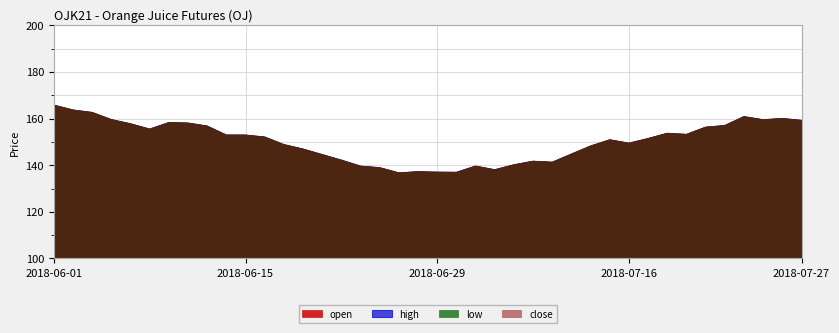

Reading left to right, transcribe all the data shown in this chart.

open: 2018-06-01=165.8	2018-06-04=163.7	2018-06-05=162.6	2018-06-06=159.6	2018-06-07=157.8	2018-06-08=155.5	2018-06-11=158.3	2018-06-12=158.1	2018-06-13=156.8	2018-06-14=152.9	2018-06-15=152.9	2018-06-18=152.1	2018-06-19=148.9	2018-06-20=146.9	2018-06-21=144.6	2018-06-22=142.2	2018-06-25=139.6	2018-06-26=138.9	2018-06-27=136.7	2018-06-28=137.2	2018-06-29=137.0	2018-07-02=136.9	2018-07-03=139.6	2018-07-05=138.1	2018-07-06=140.2	2018-07-09=141.7	2018-07-10=141.3	2018-07-11=144.8	2018-07-12=148.2	2018-07-13=150.9	2018-07-16=149.5	2018-07-17=151.5	2018-07-18=153.7	2018-07-19=153.2	2018-07-20=156.3	2018-07-23=157.0	2018-07-24=160.8	2018-07-25=159.5	2018-07-26=160.1	2018-07-27=159.2
high: 2018-06-01=165.8	2018-06-04=163.7	2018-06-05=162.6	2018-06-06=159.6	2018-06-07=157.8	2018-06-08=155.5	2018-06-11=158.3	2018-06-12=158.1	2018-06-13=156.8	2018-06-14=152.9	2018-06-15=152.9	2018-06-18=152.1	2018-06-19=148.9	2018-06-20=146.9	2018-06-21=144.6	2018-06-22=142.2	2018-06-25=139.6	2018-06-26=138.9	2018-06-27=136.7	2018-06-28=137.2	2018-06-29=137.0	2018-07-02=136.9	2018-07-03=139.6	2018-07-05=138.1	2018-07-06=140.2	2018-07-09=141.7	2018-07-10=141.3	2018-07-11=144.8	2018-07-12=148.2	2018-07-13=150.9	2018-07-16=149.5	2018-07-17=151.5	2018-07-18=153.7	2018-07-19=153.2	2018-07-20=156.3	2018-07-23=157.0	2018-07-24=160.8	2018-07-25=159.5	2018-07-26=160.1	2018-07-27=159.2
low: 2018-06-01=165.8	2018-06-04=163.7	2018-06-05=162.6	2018-06-06=159.6	2018-06-07=157.8	2018-06-08=155.5	2018-06-11=158.3	2018-06-12=158.1	2018-06-13=156.8	2018-06-14=152.9	2018-06-15=152.9	2018-06-18=152.1	2018-06-19=148.9	2018-06-20=146.9	2018-06-21=144.6	2018-06-22=142.2	2018-06-25=139.6	2018-06-26=138.9	2018-06-27=136.7	2018-06-28=137.2	2018-06-29=137.0	2018-07-02=136.9	2018-07-03=139.6	2018-07-05=138.1	2018-07-06=140.2	2018-07-09=141.7	2018-07-10=141.3	2018-07-11=144.8	2018-07-12=148.2	2018-07-13=150.9	2018-07-16=149.5	2018-07-17=151.5	2018-07-18=153.7	2018-07-19=153.2	2018-07-20=156.3	2018-07-23=157.0	2018-07-24=160.8	2018-07-25=159.5	2018-07-26=160.1	2018-07-27=159.2
close: 2018-06-01=165.8	2018-06-04=163.7	2018-06-05=162.6	2018-06-06=159.6	2018-06-07=157.8	2018-06-08=155.5	2018-06-11=158.3	2018-06-12=158.1	2018-06-13=156.8	2018-06-14=152.9	2018-06-15=152.9	2018-06-18=152.1	2018-06-19=148.9	2018-06-20=146.9	2018-06-21=144.6	2018-06-22=142.2	2018-06-25=139.6	2018-06-26=138.9	2018-06-27=136.7	2018-06-28=137.2	2018-06-29=137.0	2018-07-02=136.9	2018-07-03=139.6	2018-07-05=138.1	2018-07-06=140.2	2018-07-09=141.7	2018-07-10=141.3	2018-07-11=144.8	2018-07-12=148.2	2018-07-13=150.9	2018-07-16=149.5	2018-07-17=151.5	2018-07-18=153.7	2018-07-19=153.2	2018-07-20=156.3	2018-07-23=157.0	2018-07-24=160.8	2018-07-25=159.5	2018-07-26=160.1	2018-07-27=159.2